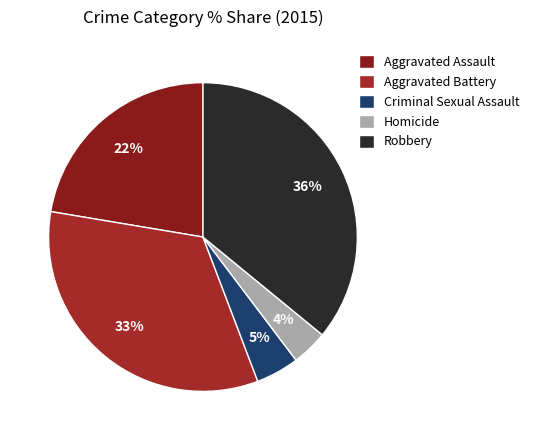

Does Aggravated Assault account for over 50% of the chart?

No